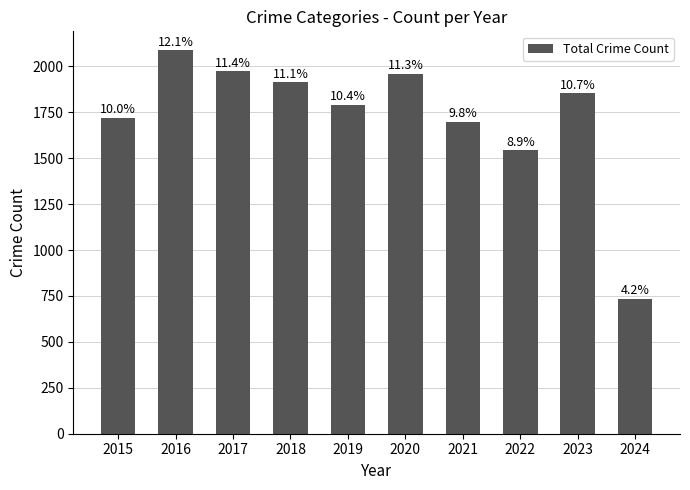

Is it true that the value at 2019 is 1792?

True